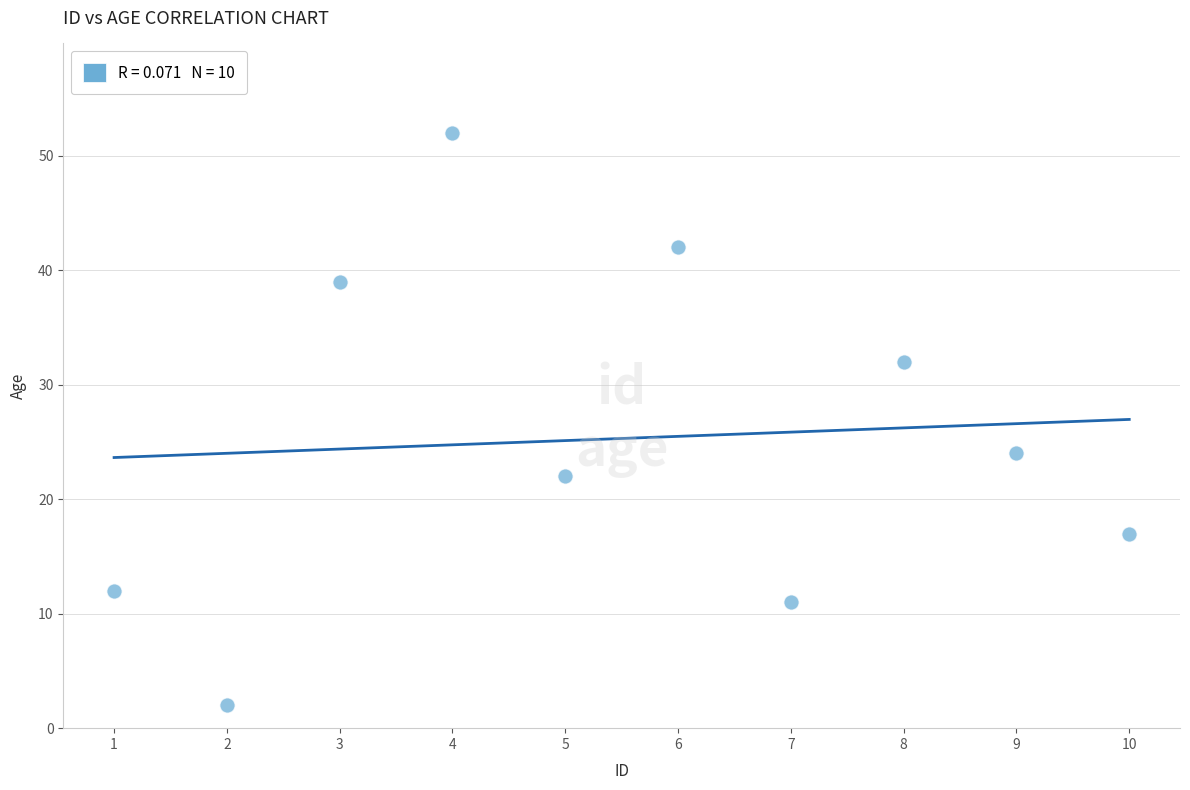

What Y value in the scatter plot is closest to 27?

24